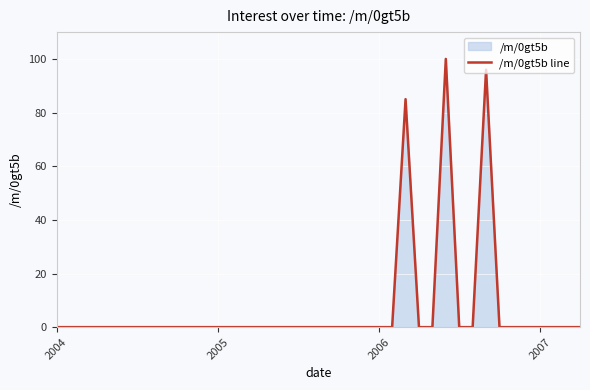

How many values are above zero?

3